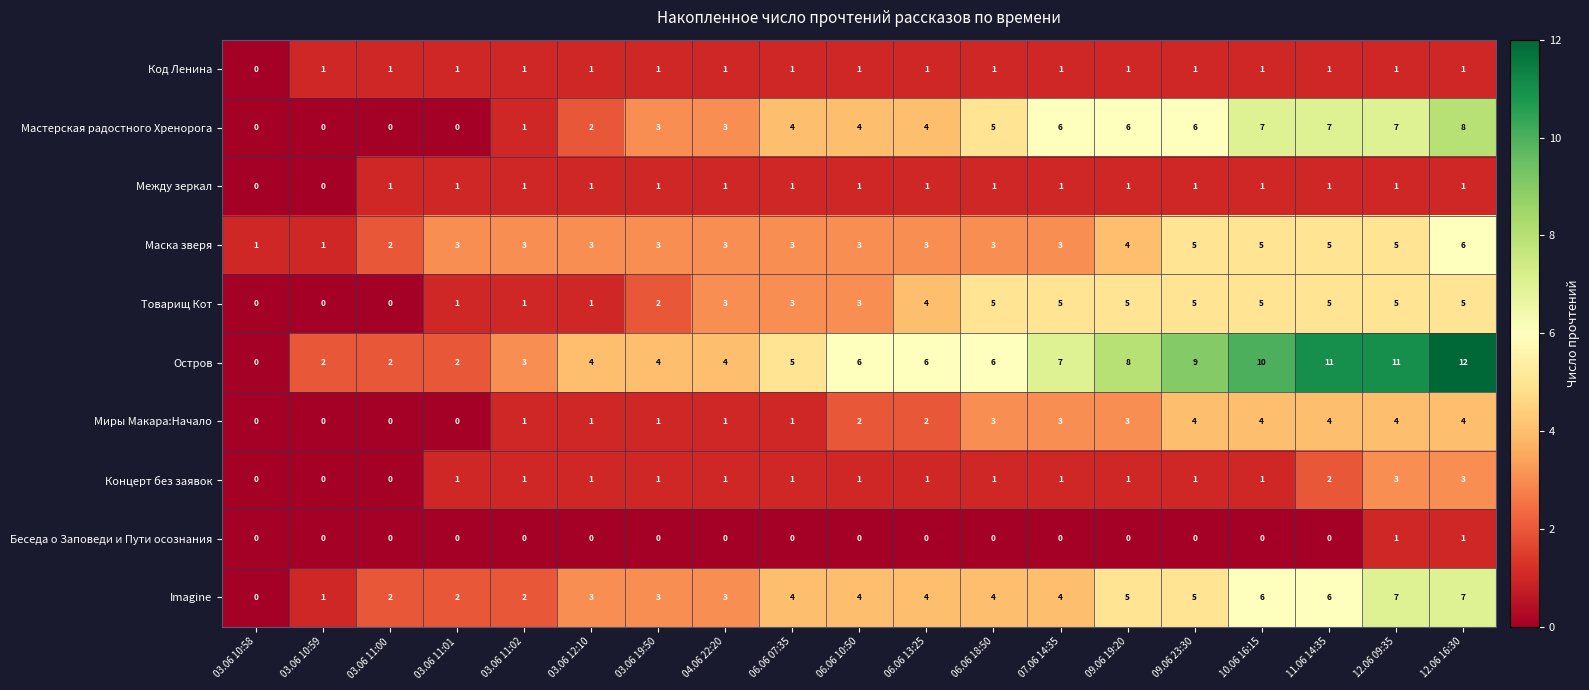

True or false: Код Ленина has a value of 2 at 04.06 22:20.

False